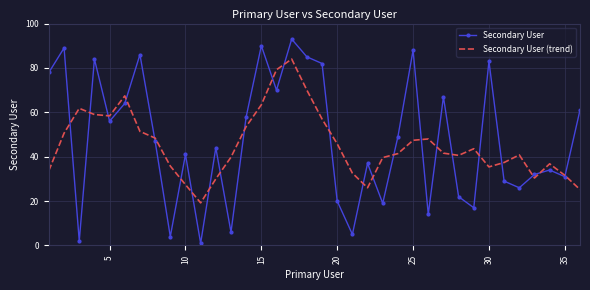

Which series ends up on top after the final intersection of Secondary User (trend) and Secondary User?

Secondary User